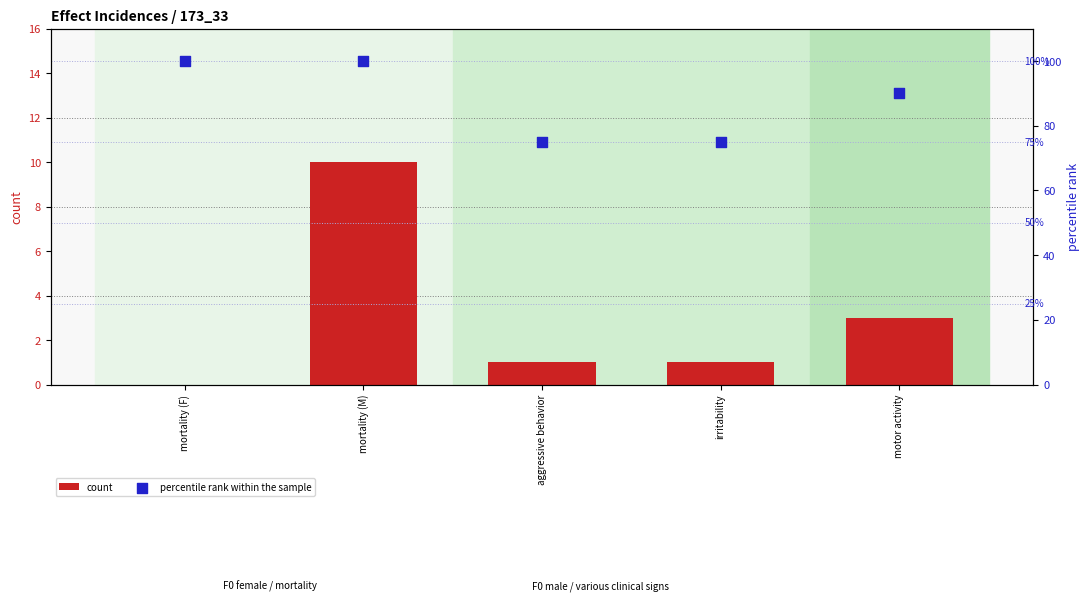

What are all the series names shown in the legend?

count, percentile rank within the sample